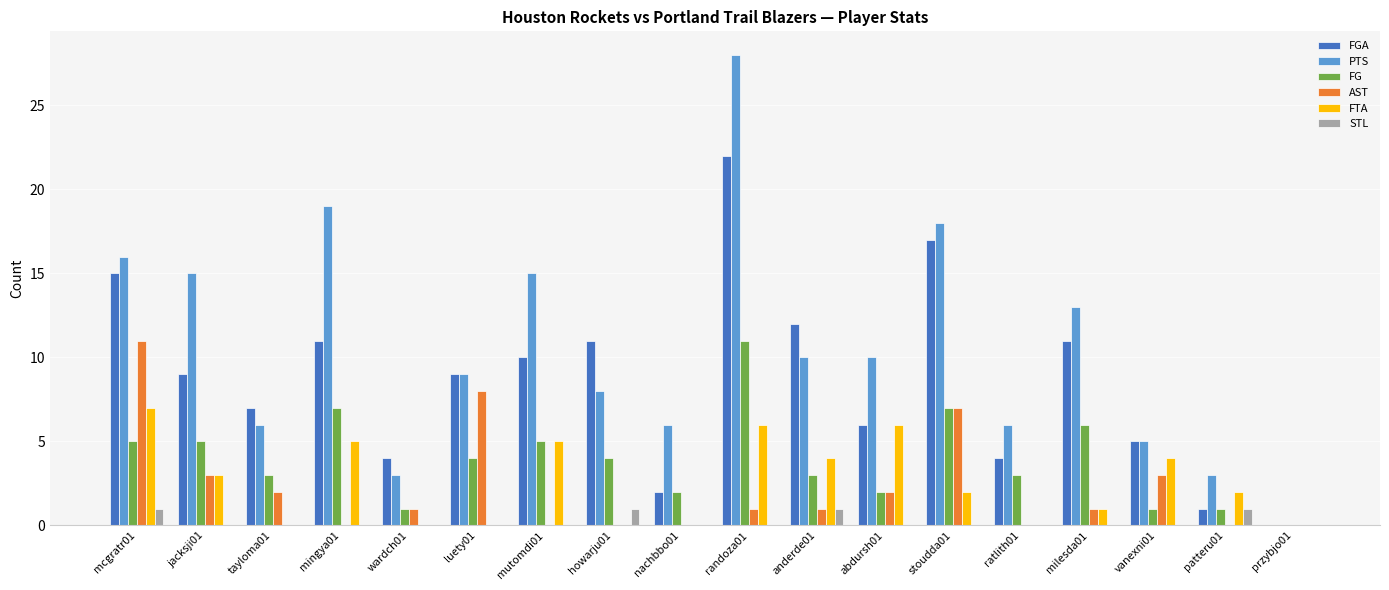

The value of PTS at jacksji01 is 9. True or false?

False